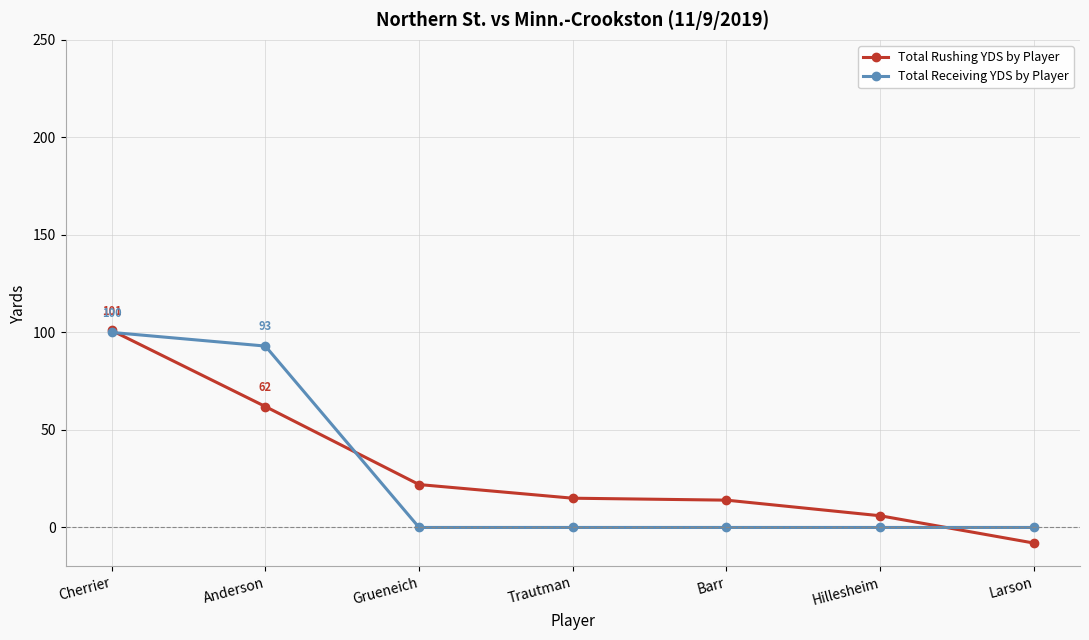

What is the total value across all series at Cherrier?

201